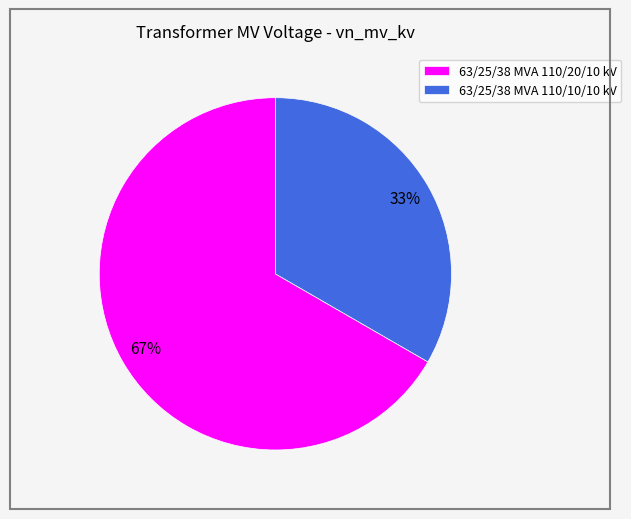

To the nearest percent, what portion does 63/25/38 MVA 110/10/10 kV represent?

33%